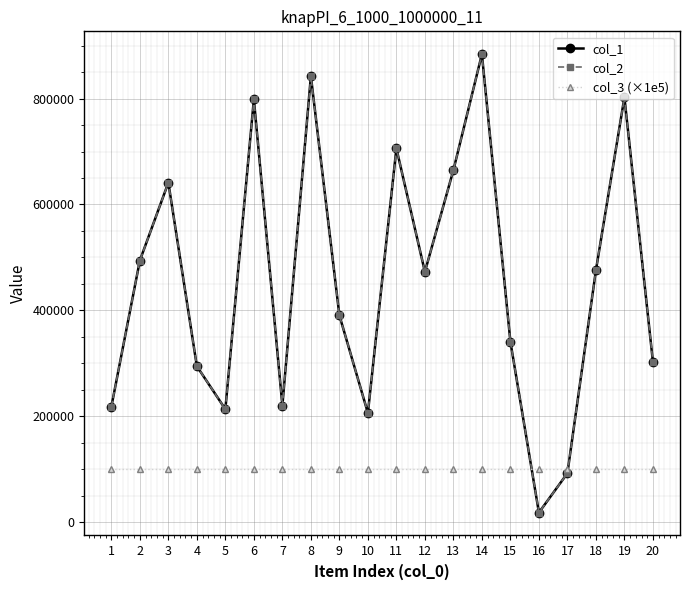

Does the chart have visible grid lines?

Yes